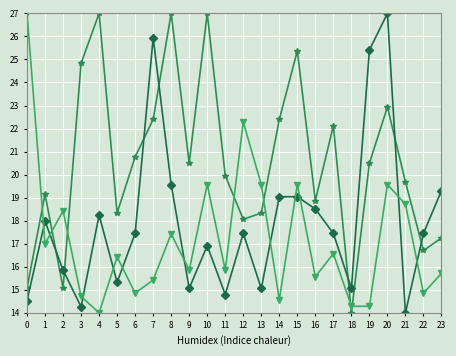

What is the smallest value displayed?

14.0